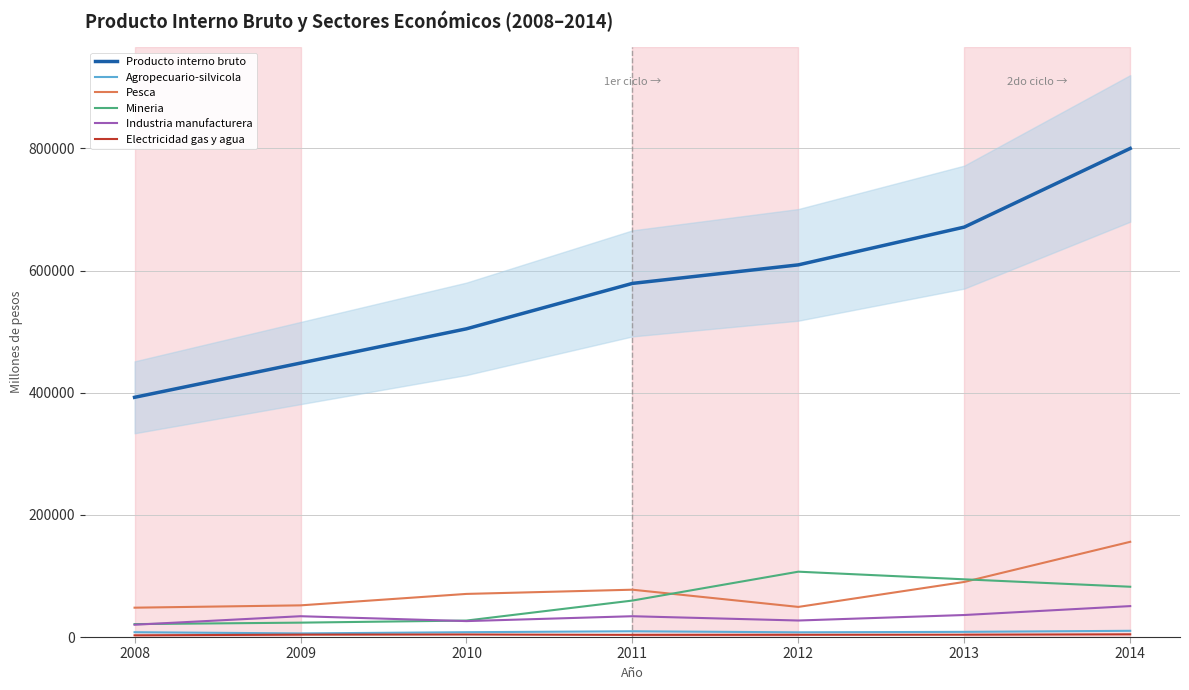

Where is the first local maximum for Agropecuario-silvicola?

2011